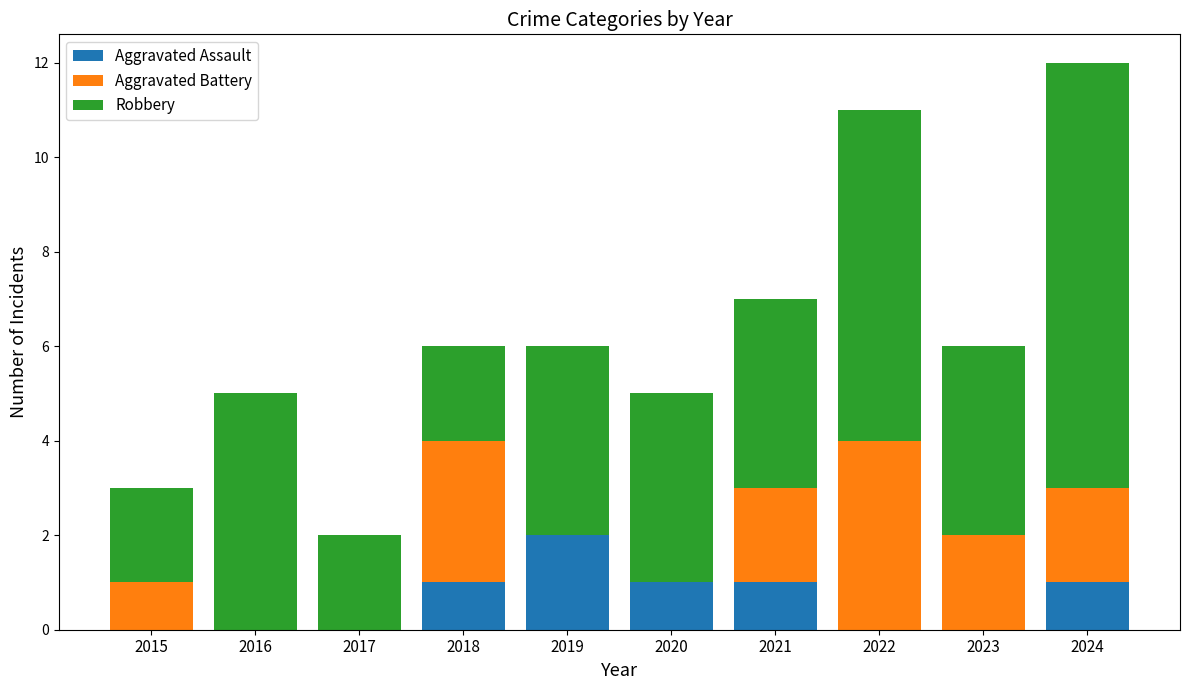

True or false: Aggravated Assault has a value of 1 at 2017.

False